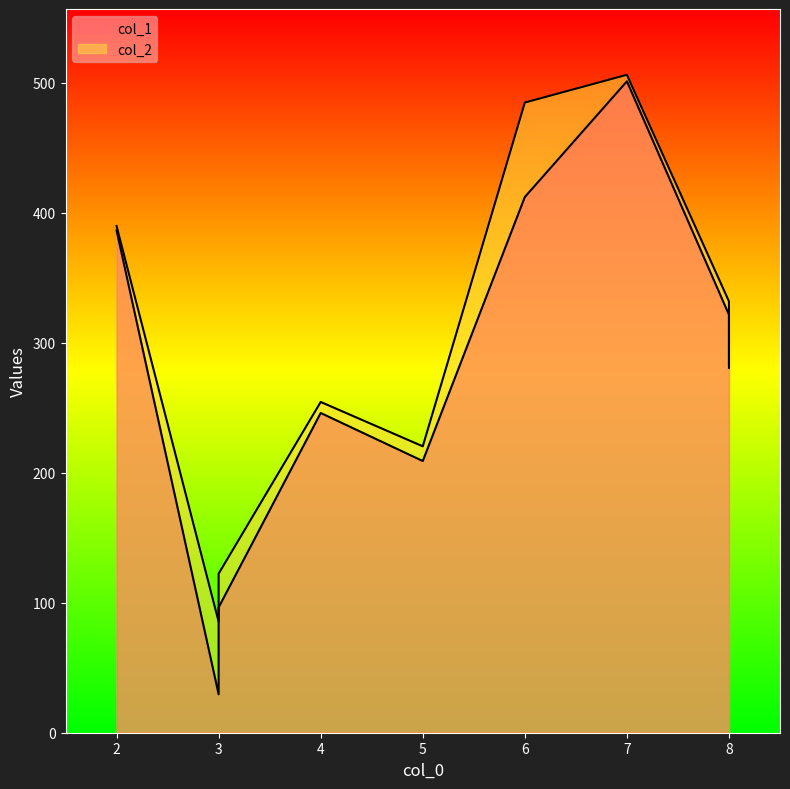

What is the maximum value for col_2?

506.2